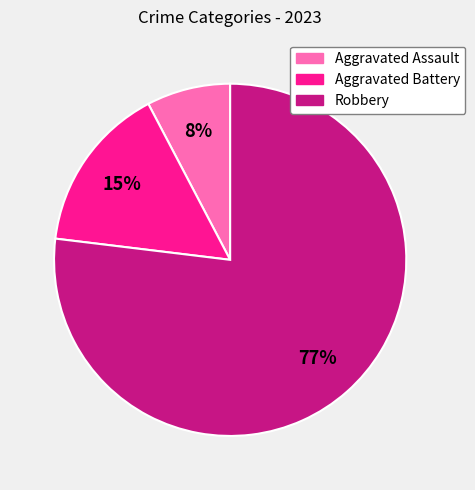

Which slice represents more than half of the pie?

Robbery